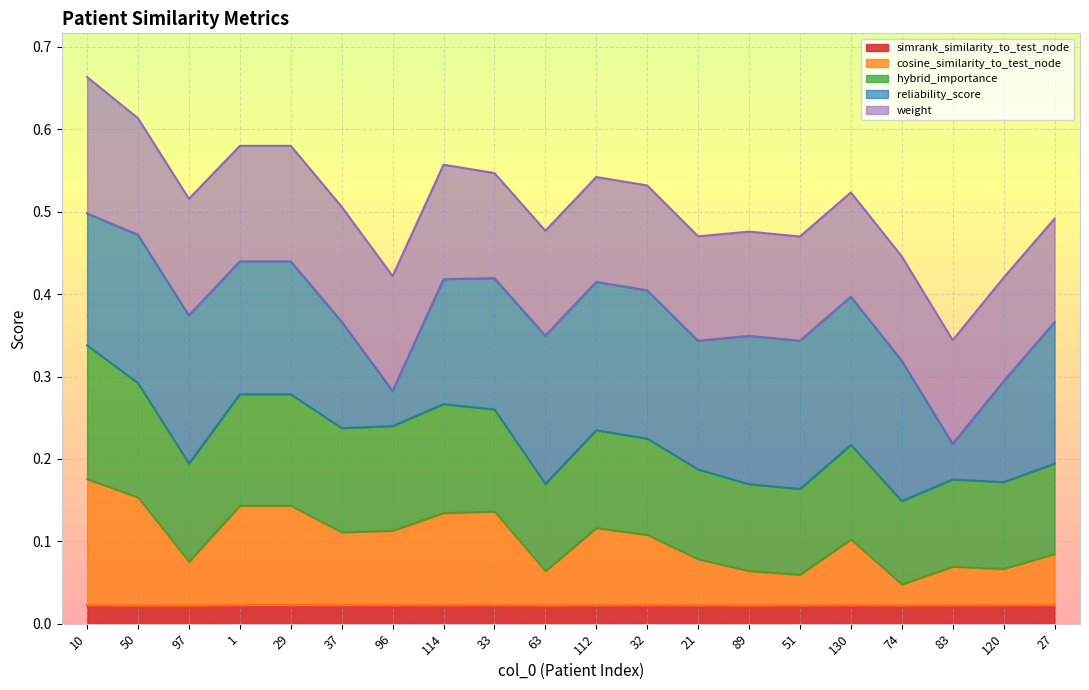

Which series has the largest range (max minus min)?

reliability_score